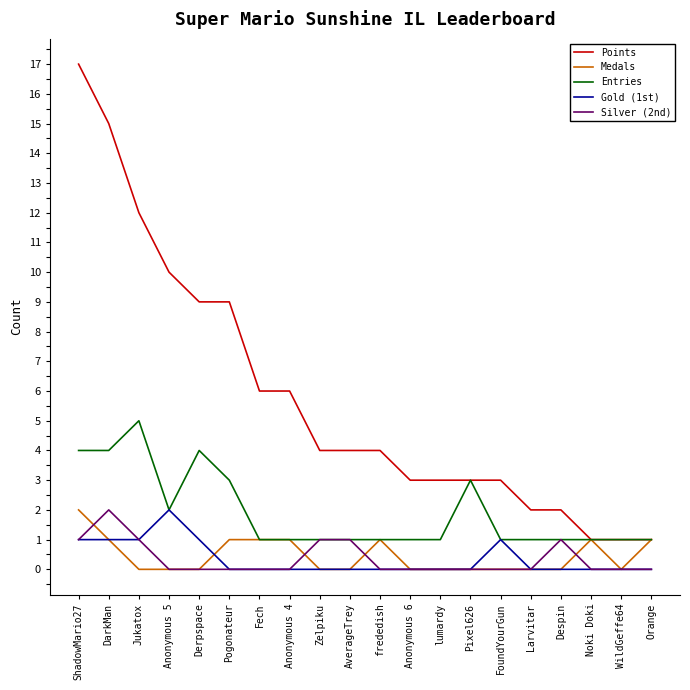

Which series has the largest total across all categories?

Points